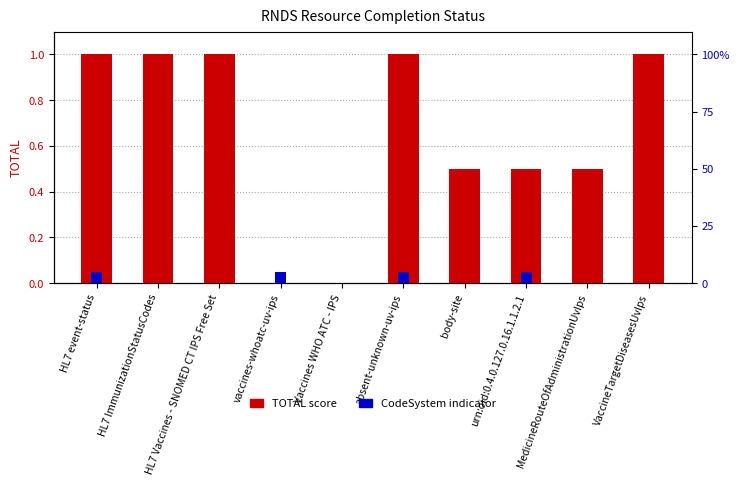

What is the total value across all series at MedicineRouteOfAdministrationUvIps?

0.5